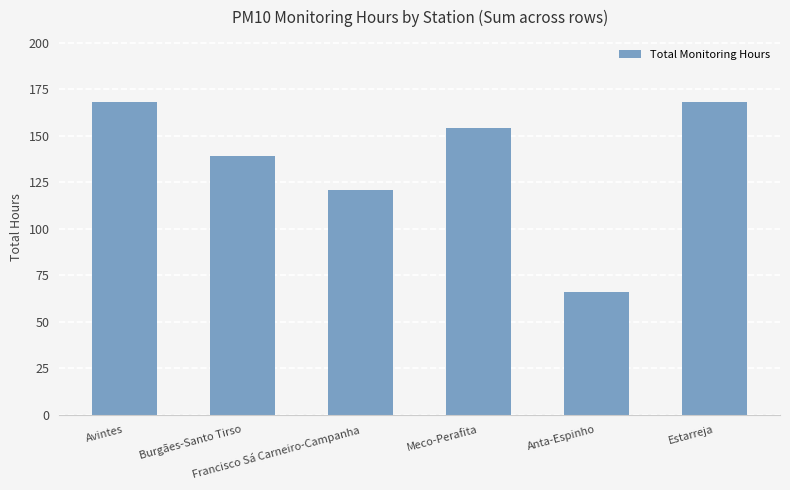

How many values are between 121 and 168?

5